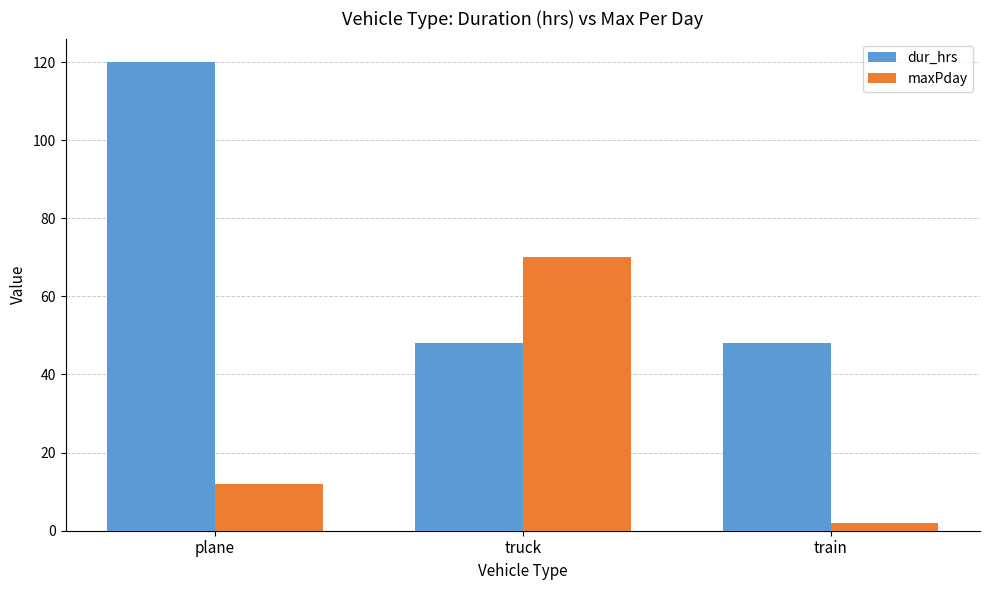

Rank the series by their maximum value, from highest to lowest.

dur_hrs, maxPday